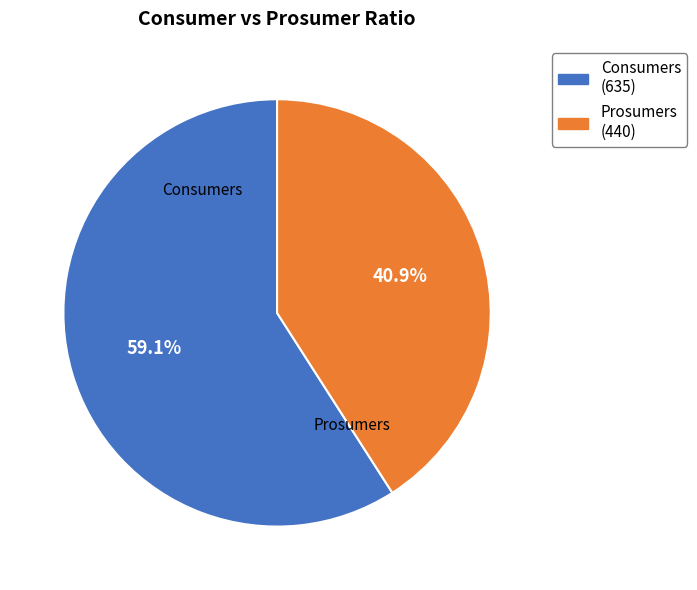

Approximately how many times larger is the value at Prosumers compared to Consumers?

0.7